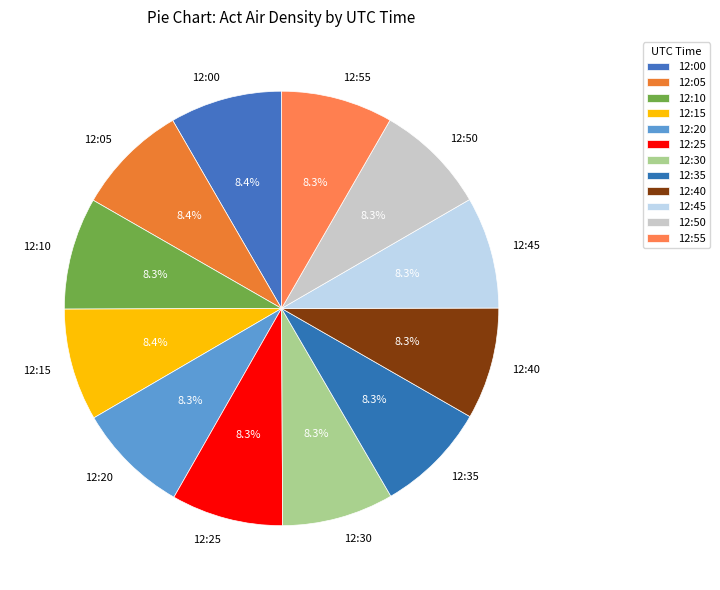

Approximately how many times larger is the value at 12:55 compared to 12:10?

1.0